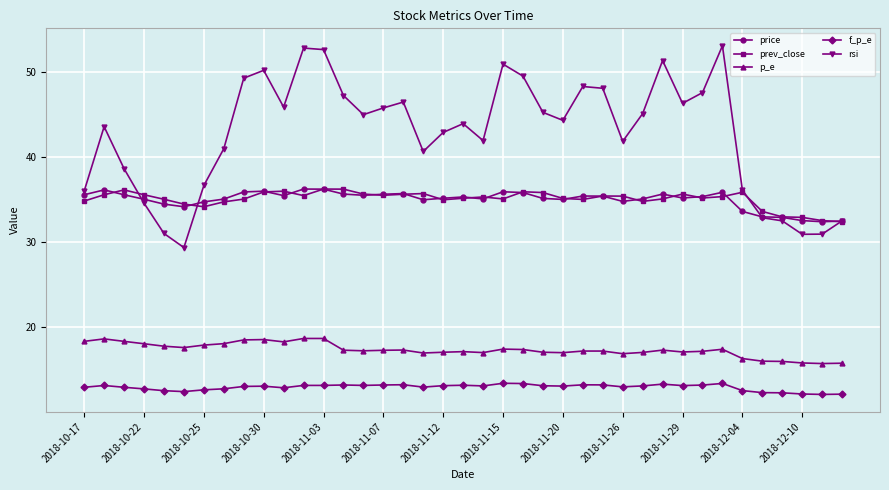

Which series has the largest range (max minus min)?

rsi